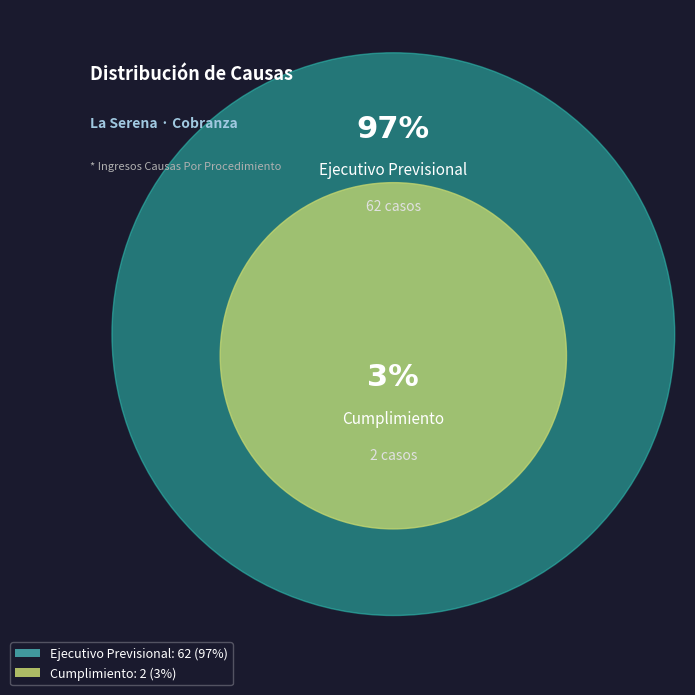

What percentage is the Ejecutivo Previsional slice, to the nearest percent?

97%